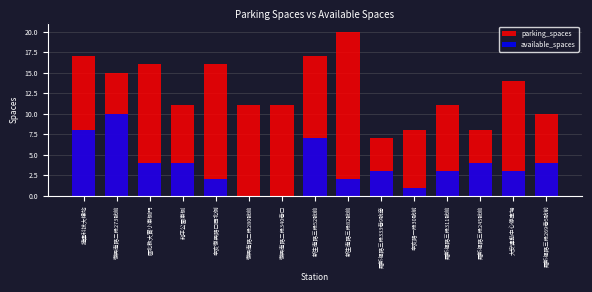

At which category is the sum across all series the highest?

捷運科技大樓站